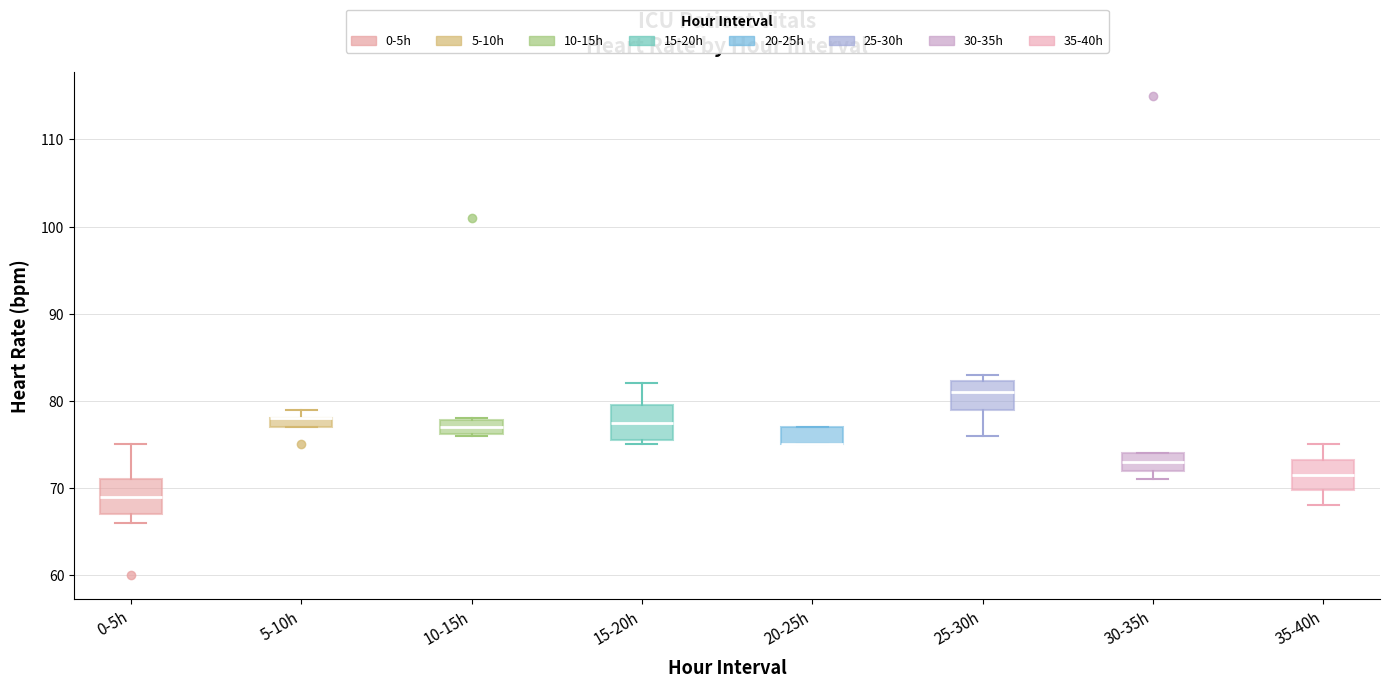

Where is the lower edge of the box for 15-20h on the y-axis? The values are not printed on the chart, so give them approximately, as read against the axis.

76